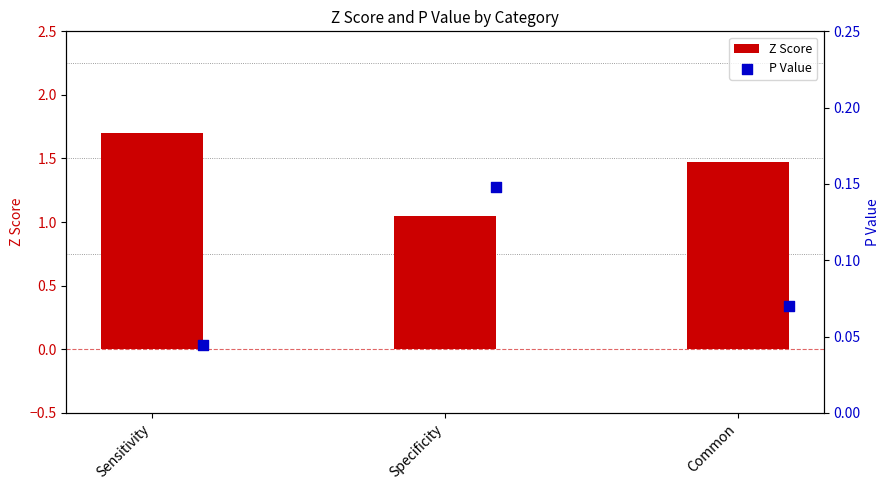

Which series contains the highest Y value?

Z Score